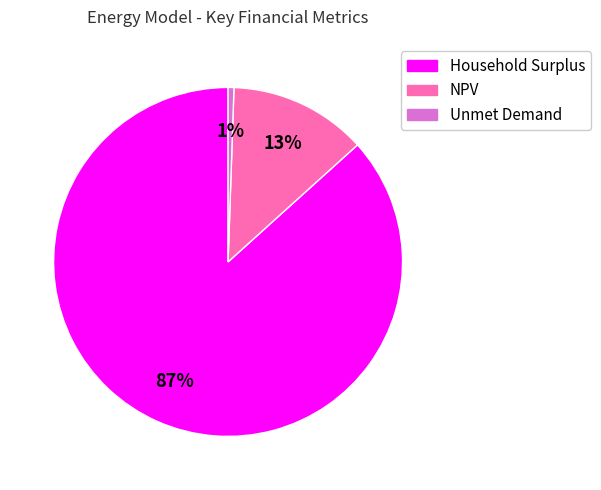

Count the number of slices in the pie.

3